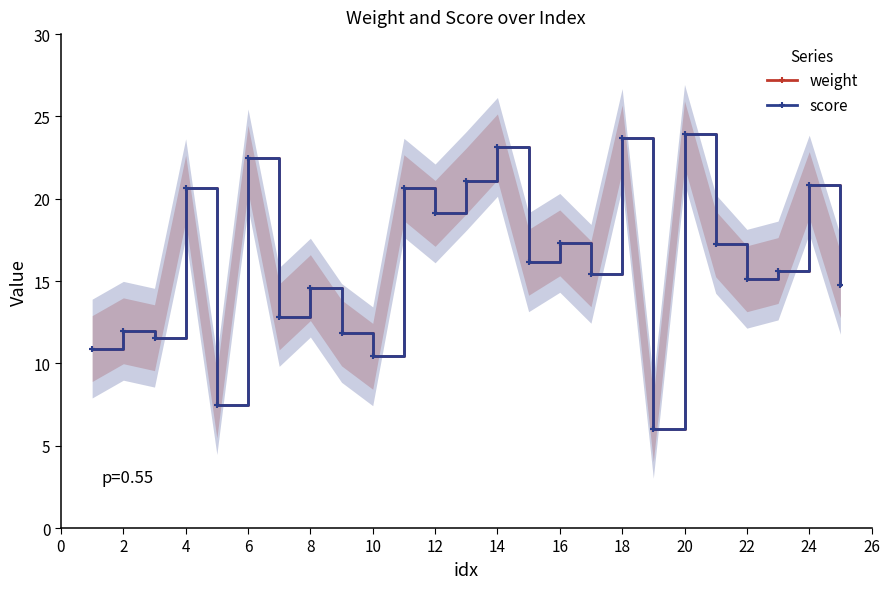

Which series has the largest total across all categories?

weight